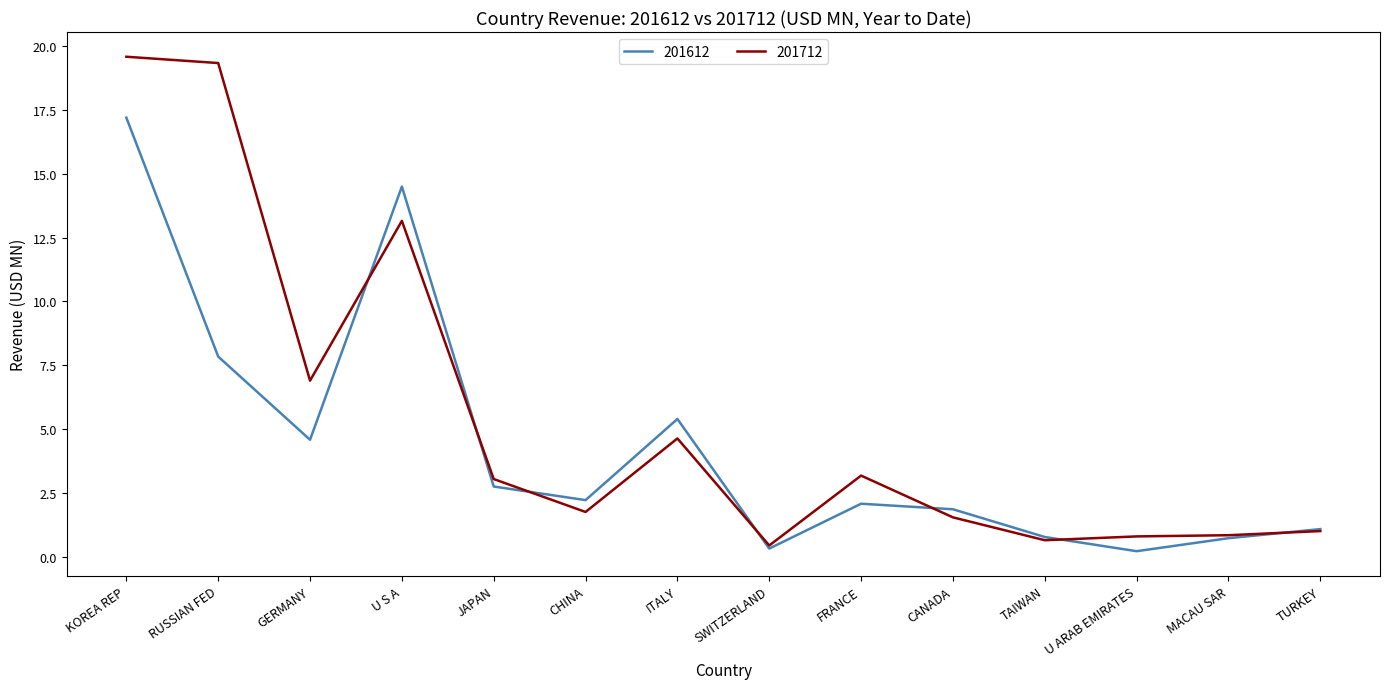

Which series has the largest total across all categories?

201712